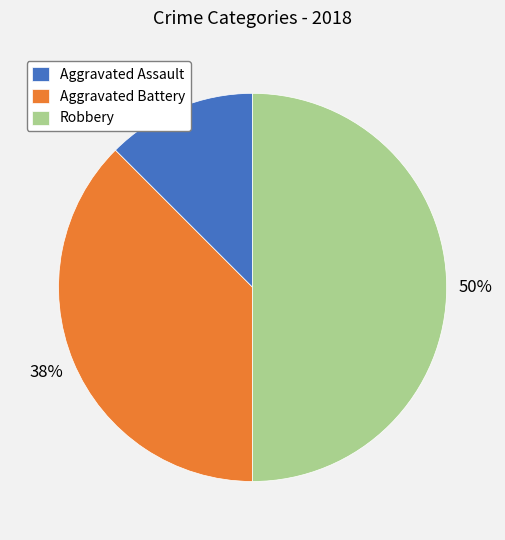

Rank the categories by value from lowest to highest.

Aggravated Assault, Aggravated Battery, Robbery